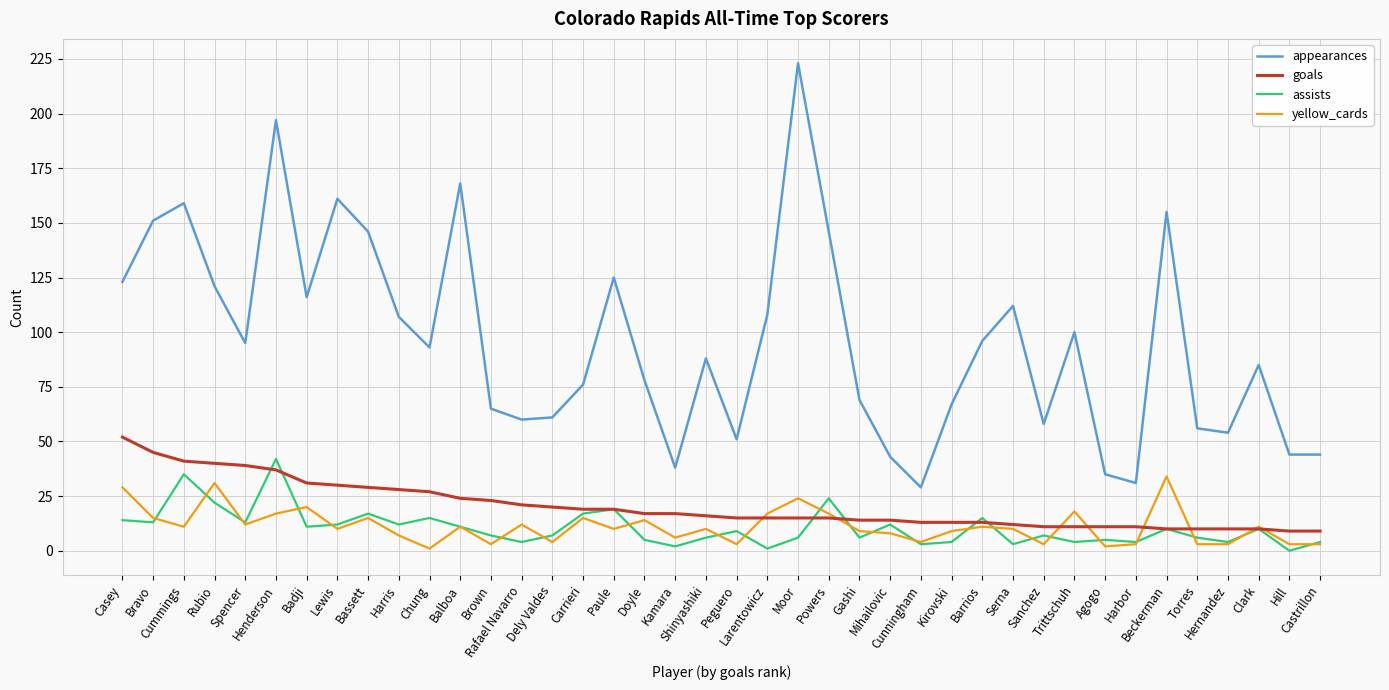

Where is the first local maximum for assists?

Cummings